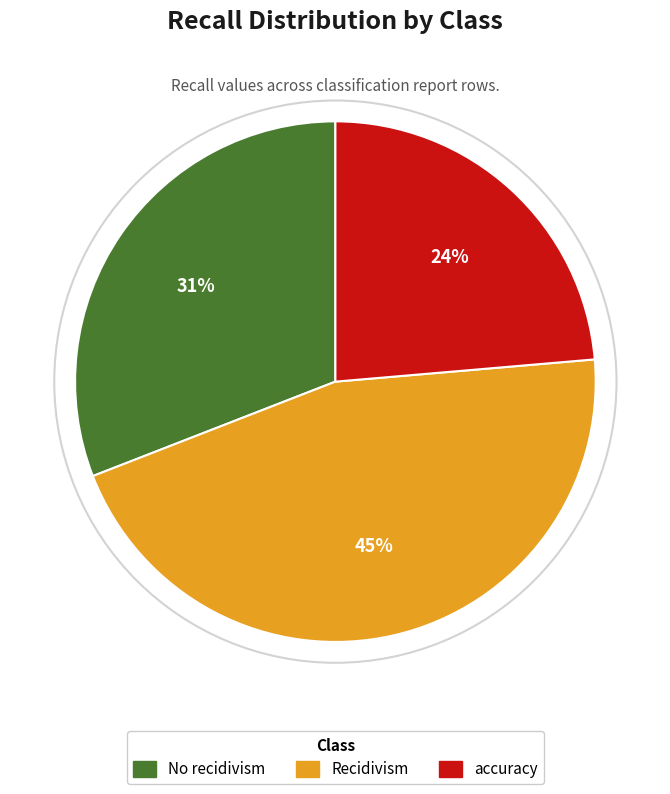

To the nearest percent, what is the average slice percentage?

33%